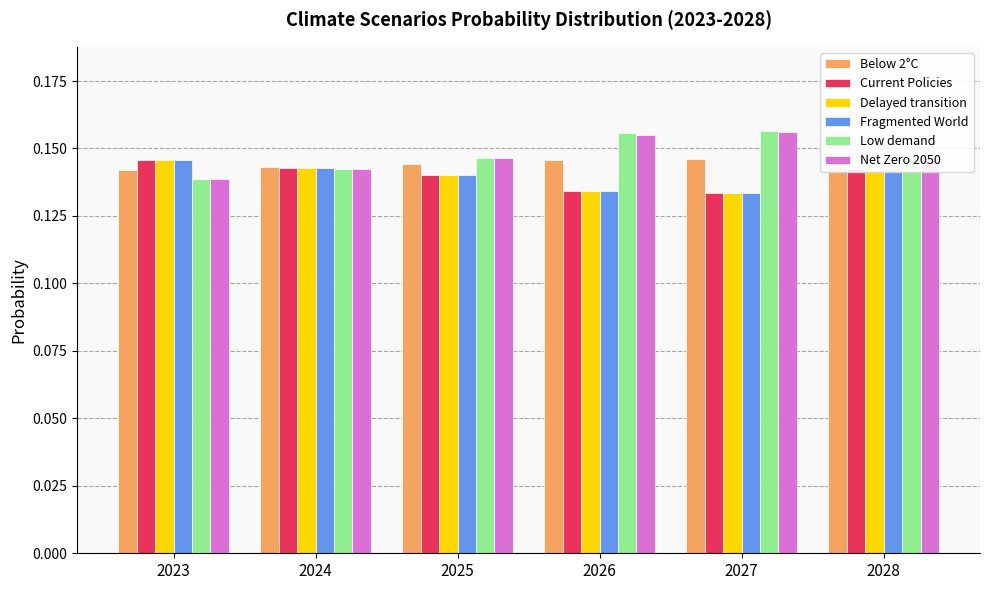

Is it true that Fragmented World equals 0.2 at 2025?

False